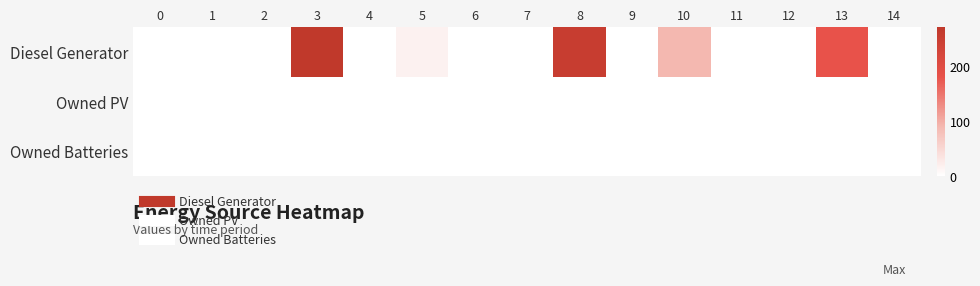

Which series has the largest range (max minus min)?

Diesel Generator